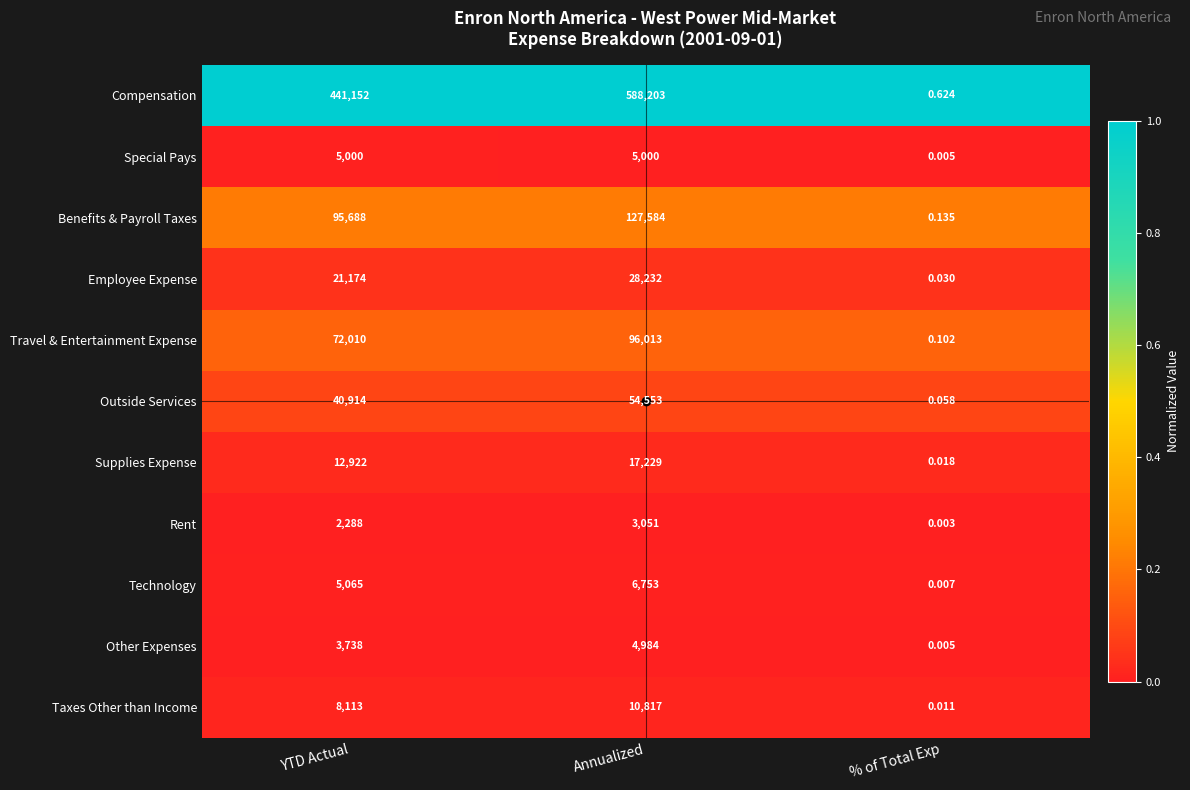

At how many categories does at least one series exceed 0?

3